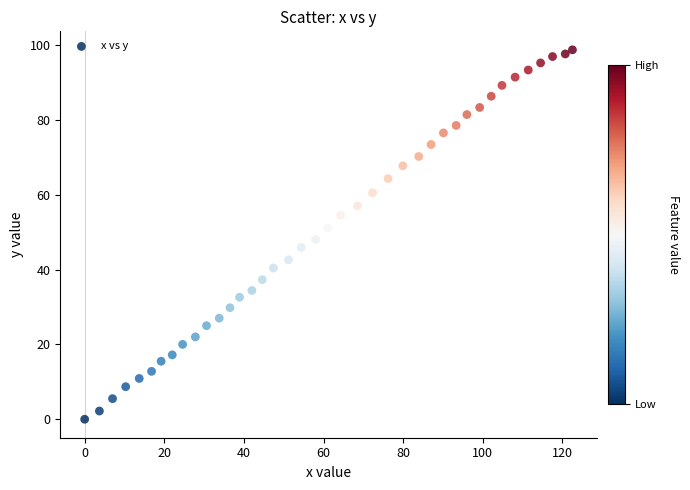

What is the range of X values (max minus min)?

122.5